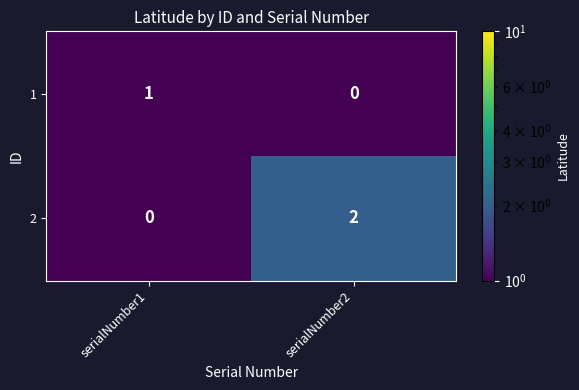

Is it true that 1 equals 2 at serialNumber1?

False